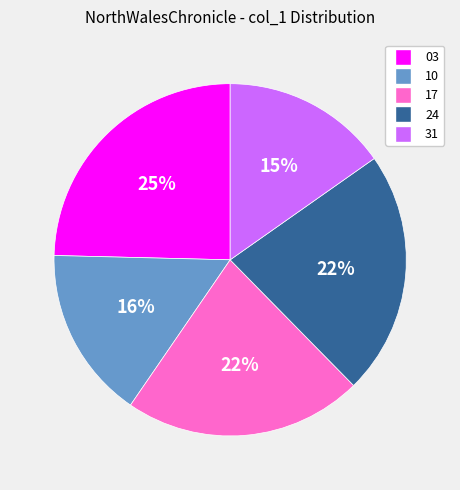

Which has a higher value, 10 or 24?

24